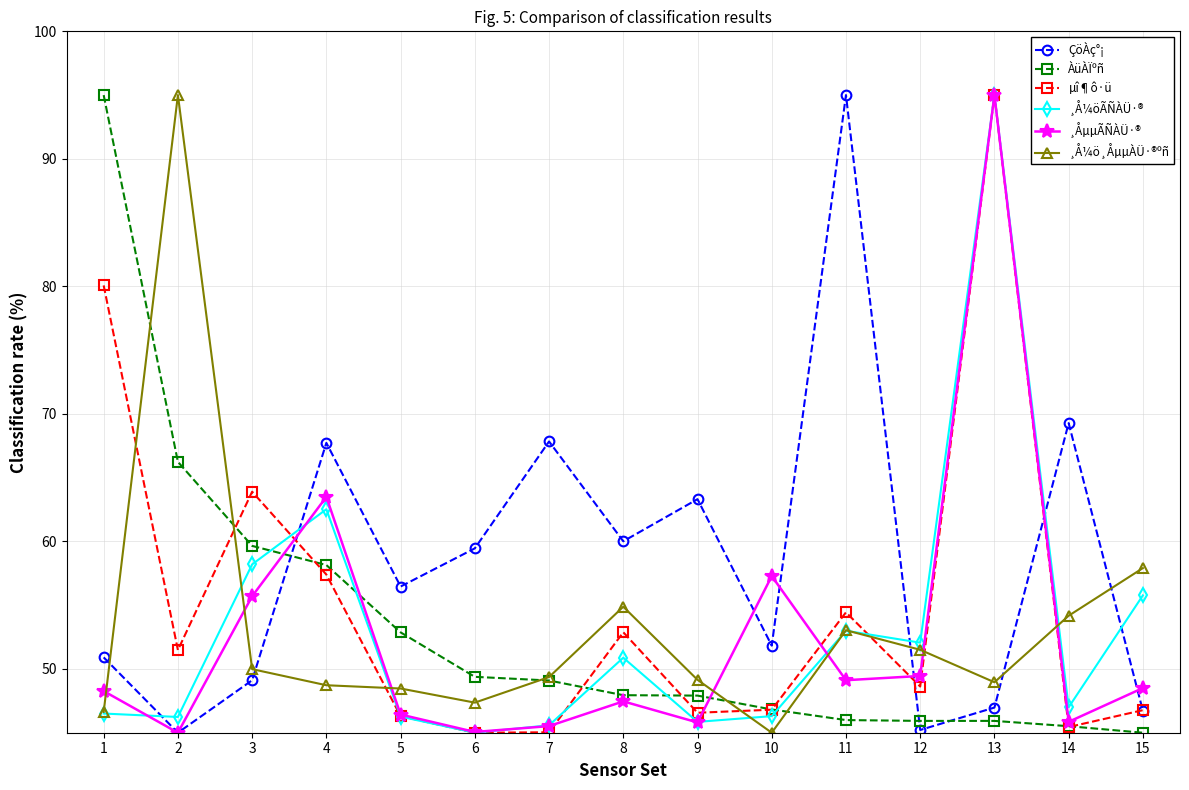

How many values in the ÇöÀç°¡ series are below 56?

7